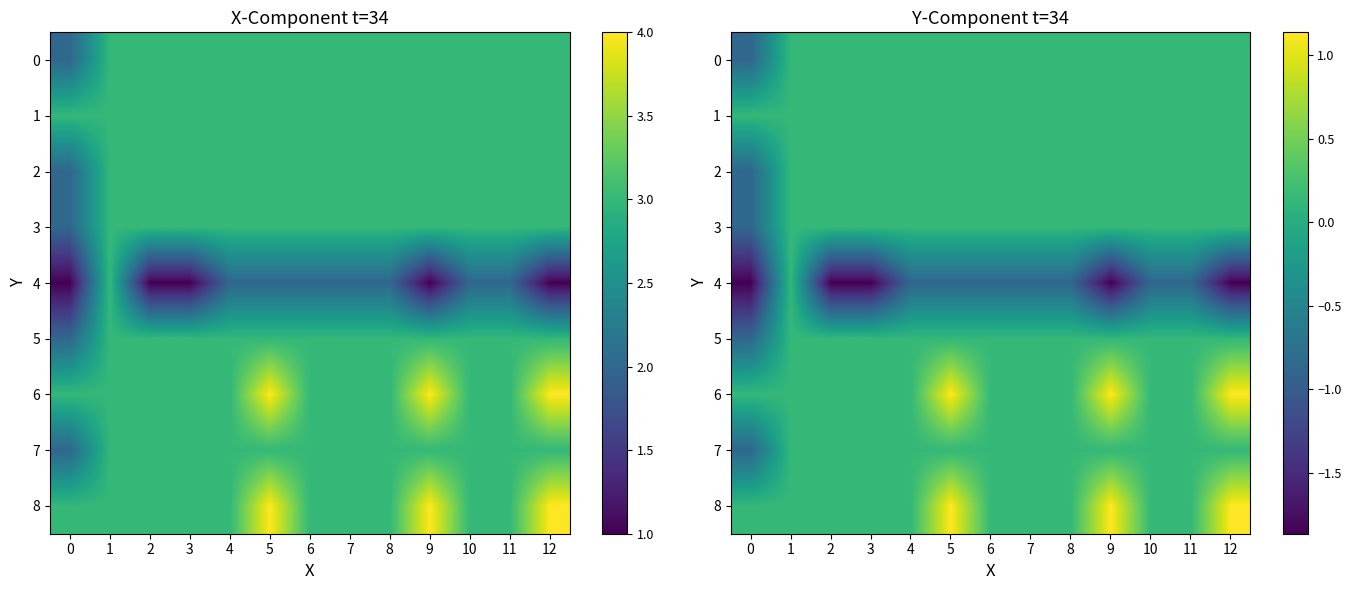

At which category is the sum across all series the highest?

5